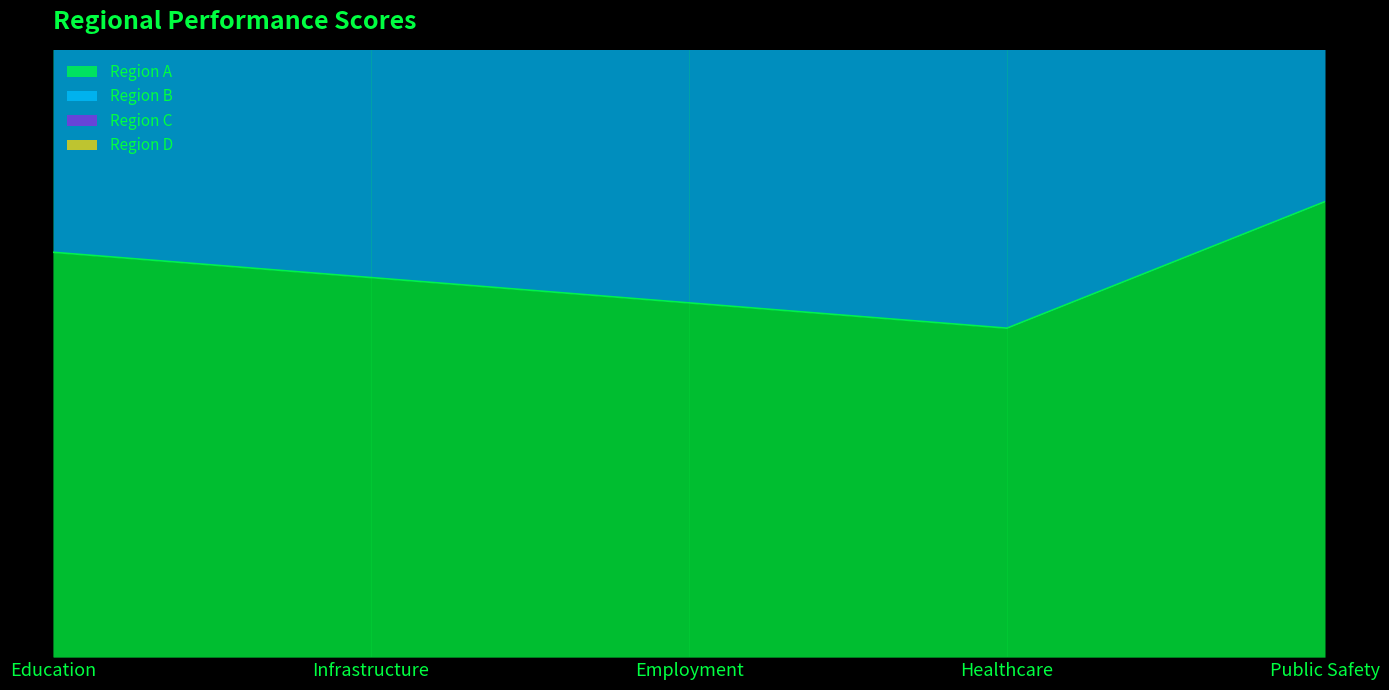

The Region A series shows 90 at Public Safety. True or false?

True